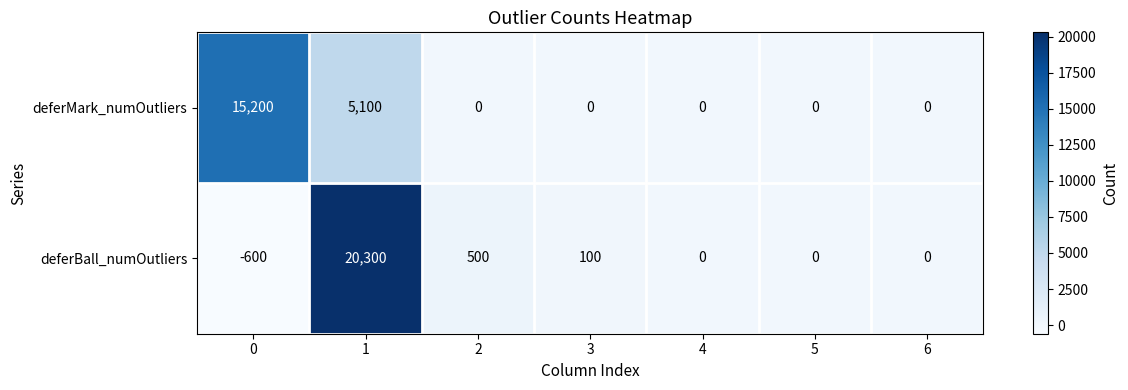

Reading left to right, transcribe all the data shown in this chart.

deferMark_numOutliers: 0=15200	1=5100	2=0	3=0	4=0	5=0	6=0
deferBall_numOutliers: 0=-600	1=20300	2=500	3=100	4=0	5=0	6=0